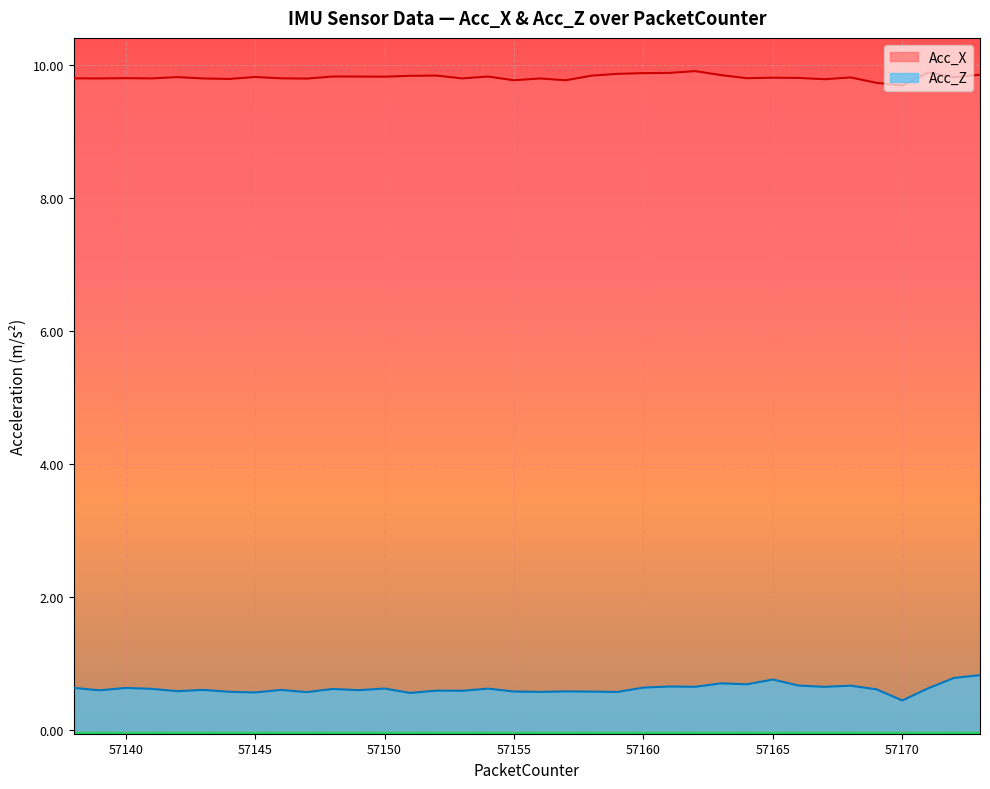

What is the average value of the Acc_X series?

9.8